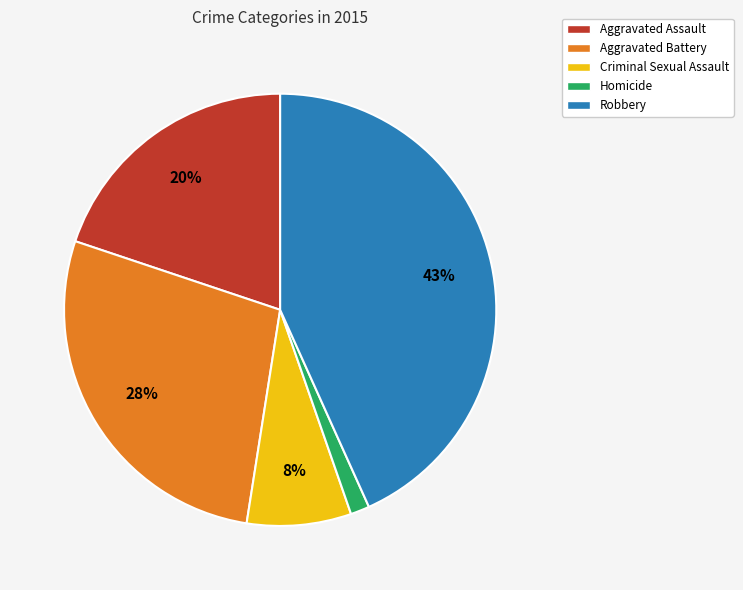

True or false: Aggravated Battery accounts for 13% of the total.

False